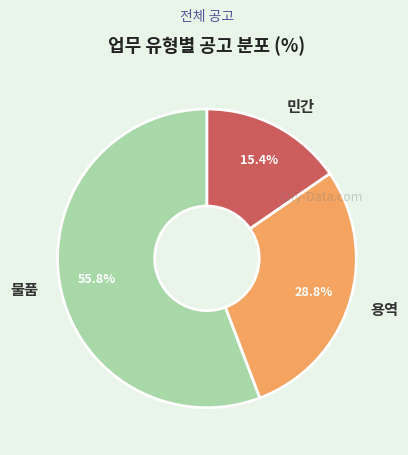

Is there a majority slice in this chart?

Yes